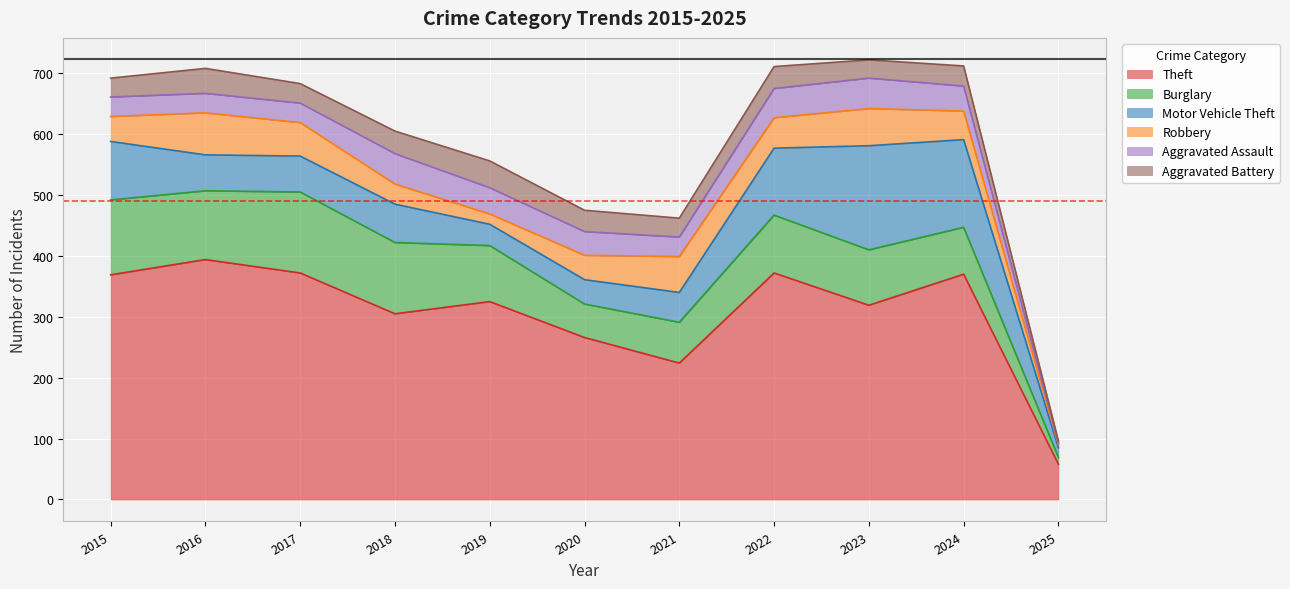

Reading right to left, extract all data points from this chart.

Theft: 2025=58	2024=370	2023=319	2022=372	2021=224	2020=266	2019=325	2018=305	2017=372	2016=394	2015=369
Burglary: 2025=11	2024=77	2023=91	2022=95	2021=67	2020=55	2019=92	2018=117	2017=133	2016=113	2015=123
Motor Vehicle Theft: 2025=16	2024=144	2023=171	2022=110	2021=49	2020=40	2019=35	2018=63	2017=59	2016=59	2015=96
Robbery: 2025=5	2024=47	2023=61	2022=50	2021=59	2020=40	2019=17	2018=33	2017=55	2016=69	2015=41
Aggravated Assault: 2025=2	2024=41	2023=50	2022=48	2021=32	2020=39	2019=43	2018=50	2017=32	2016=32	2015=32
Aggravated Battery: 2025=4	2024=33	2023=30	2022=36	2021=31	2020=35	2019=44	2018=37	2017=32	2016=41	2015=31